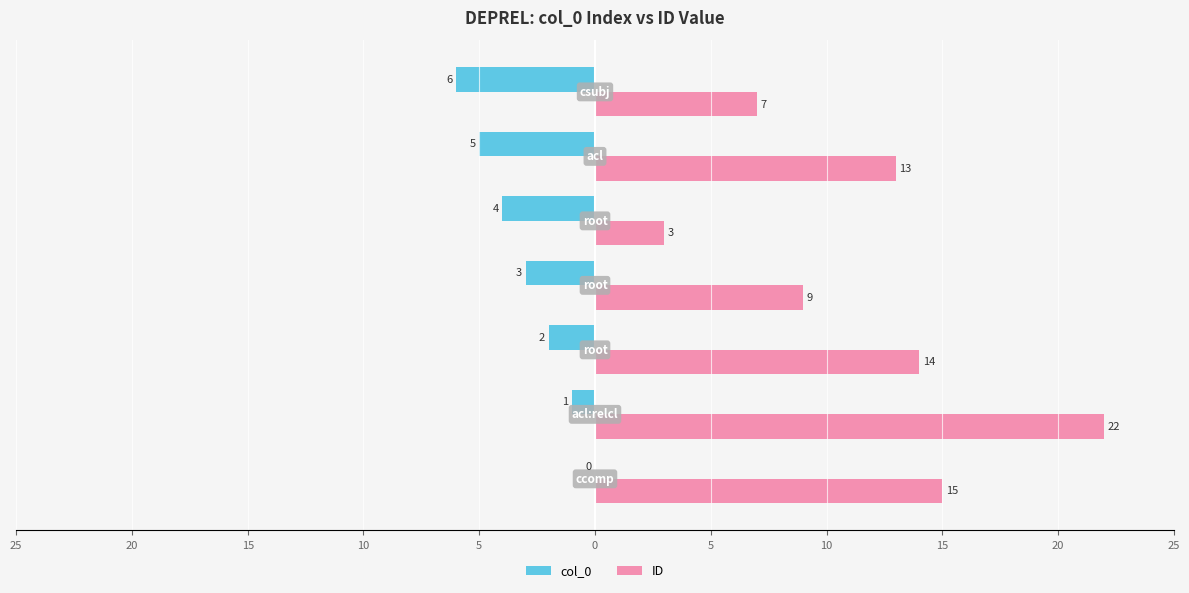

What are all the series names shown in the legend?

col_0, ID